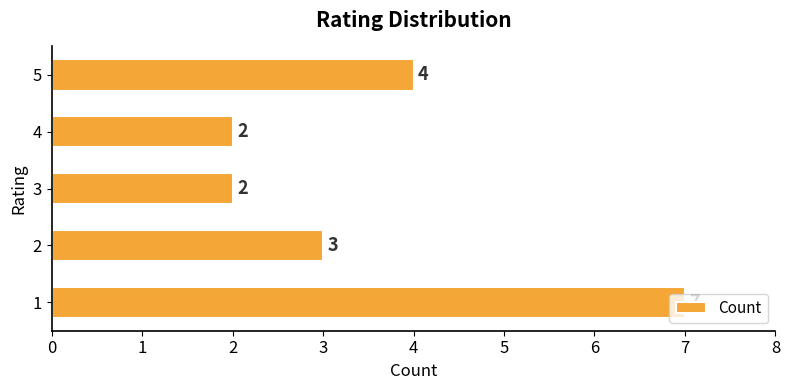

What is the greatest value displayed?

7